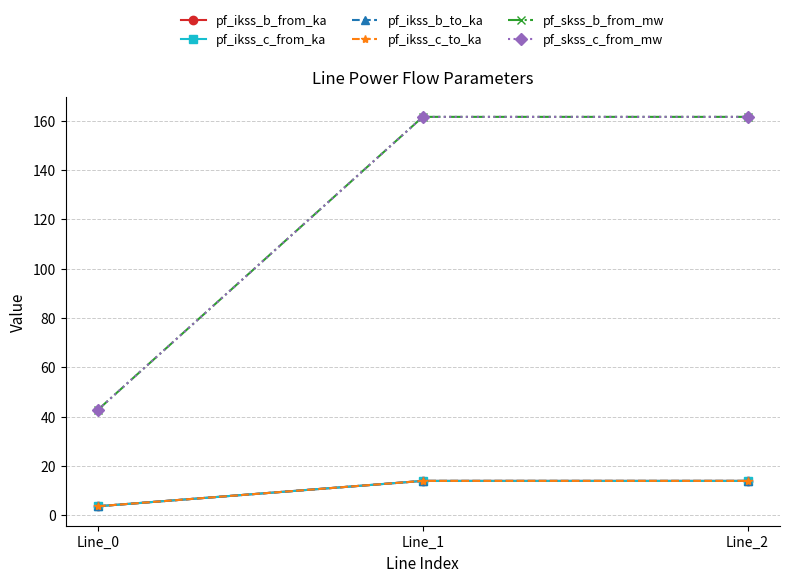

Rank the categories by pf_ikss_c_from_ka value from lowest to highest.

Line_0, Line_1, Line_2